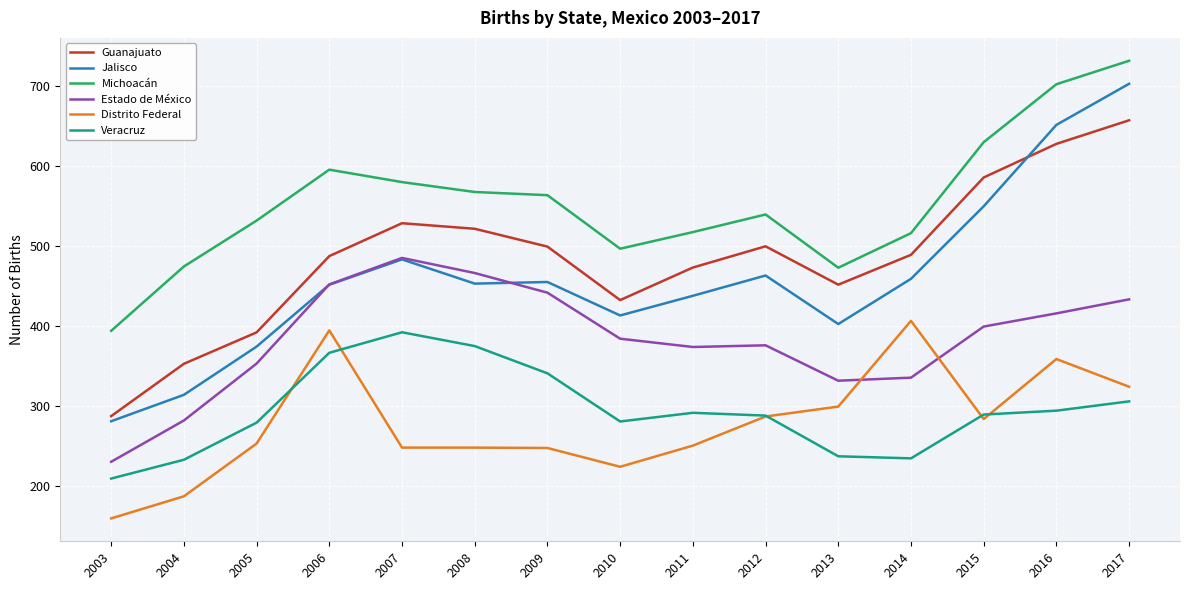

The value of Jalisco at 2007 is 483.6. True or false?

True